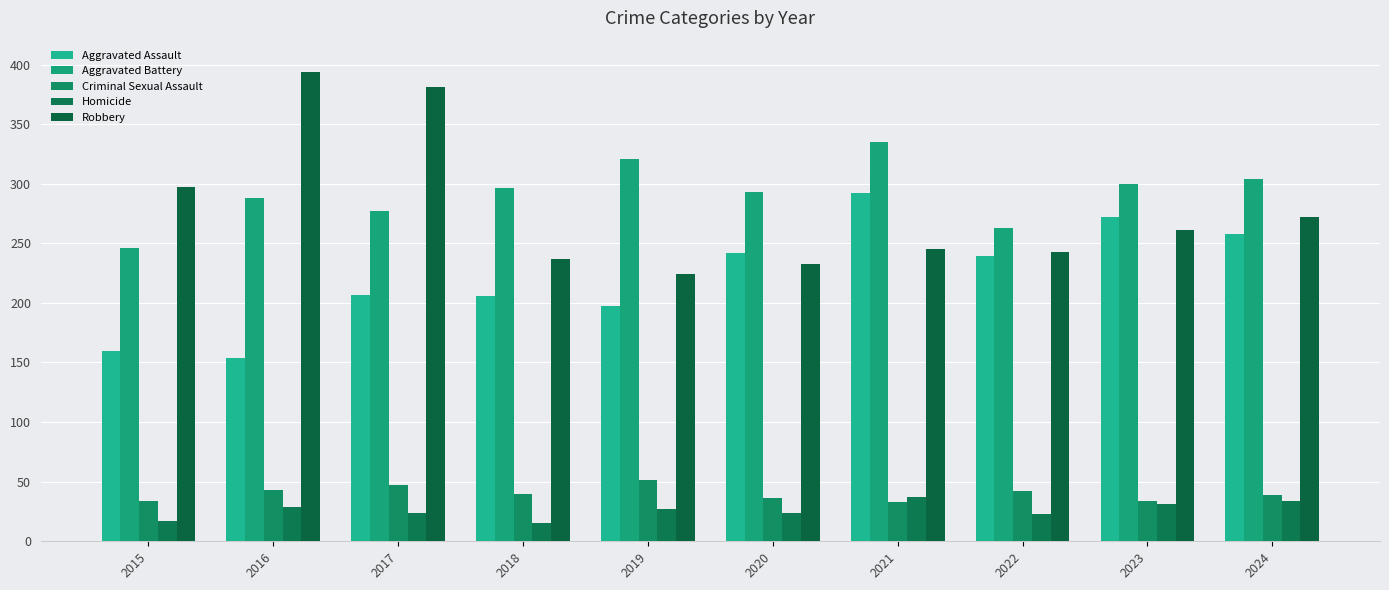

What is the difference between the highest and lowest values at 2016?

365